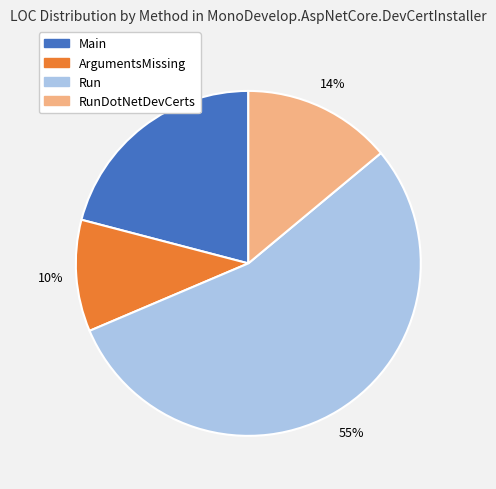

Does any single category account for the majority?

Yes